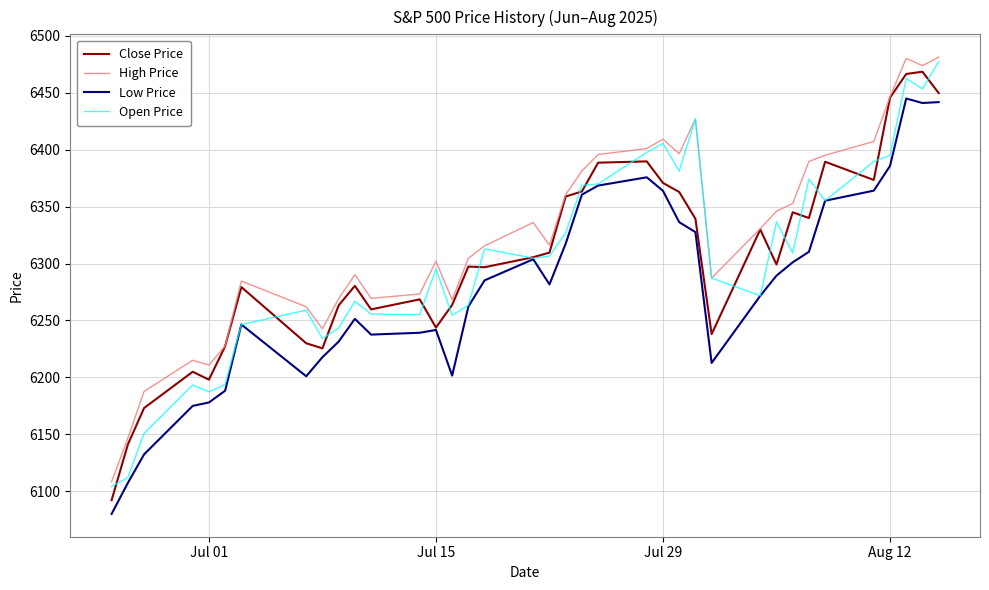

True or false: Low Price and High Price cross at least once.

False